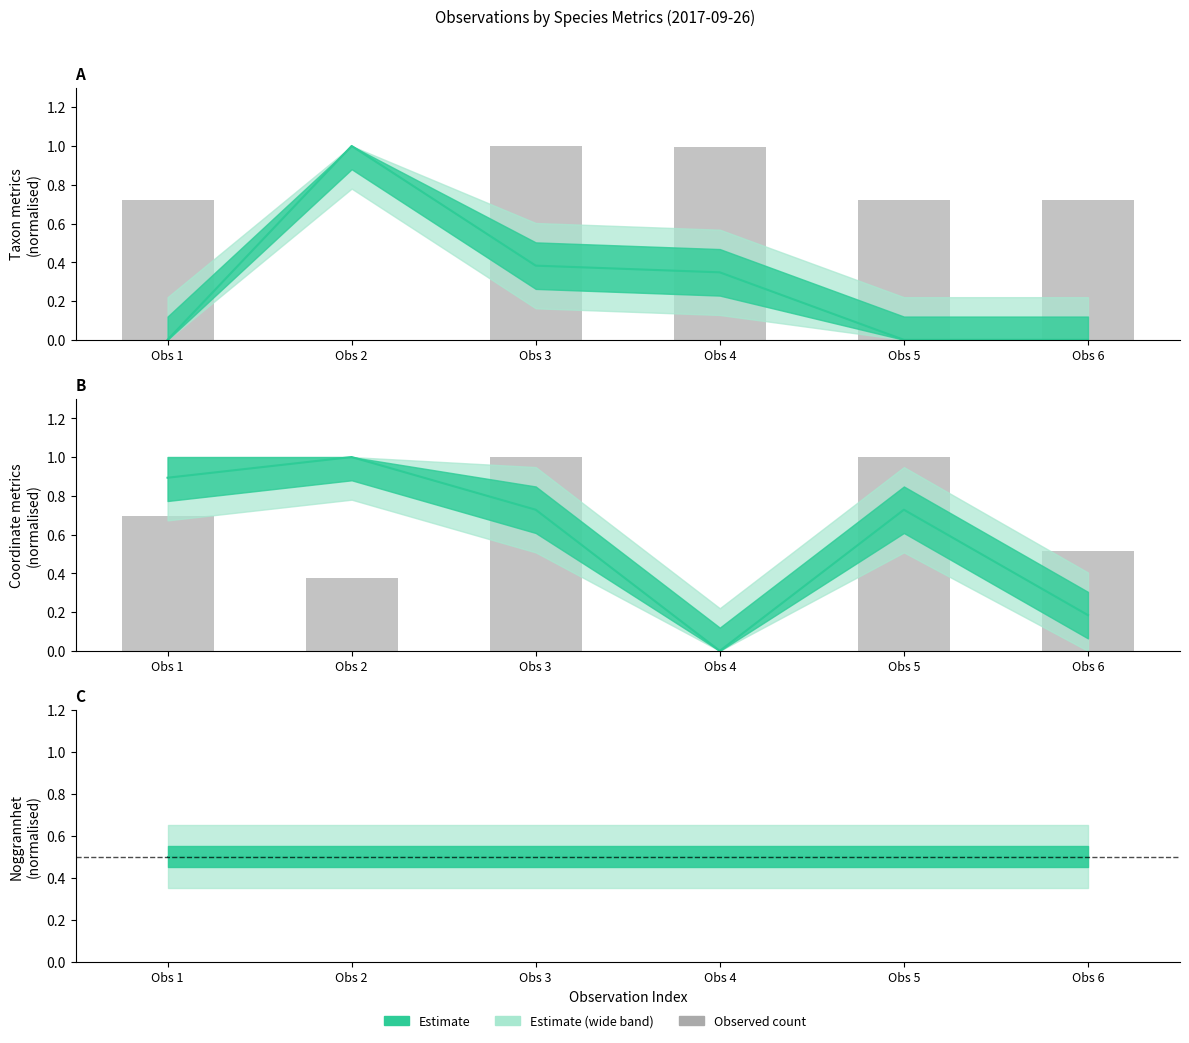

At which category is the sum across all series the highest?

Obs 3